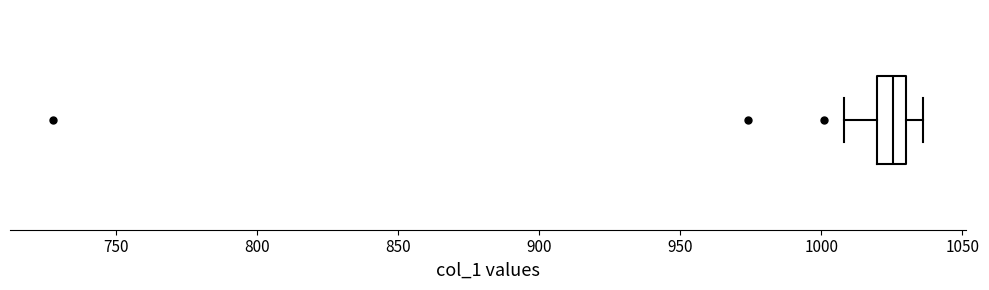

Where is the right edge of the box on the x-axis? The values are not printed on the chart, so give them approximately, as read against the axis.

1030